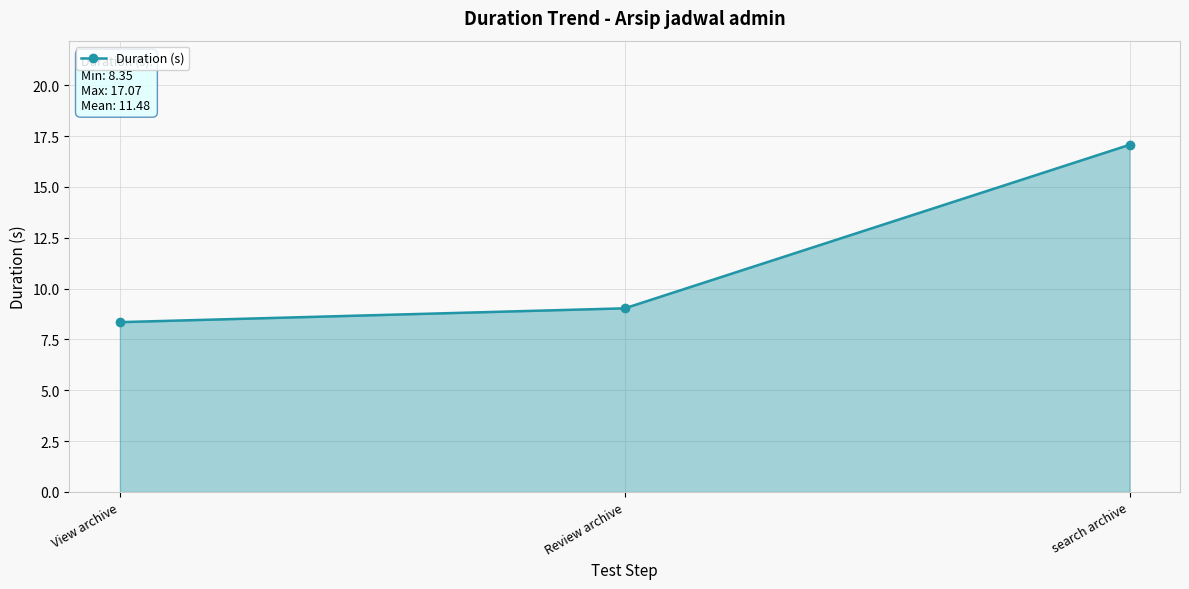

What is the sum of all values?

34.5